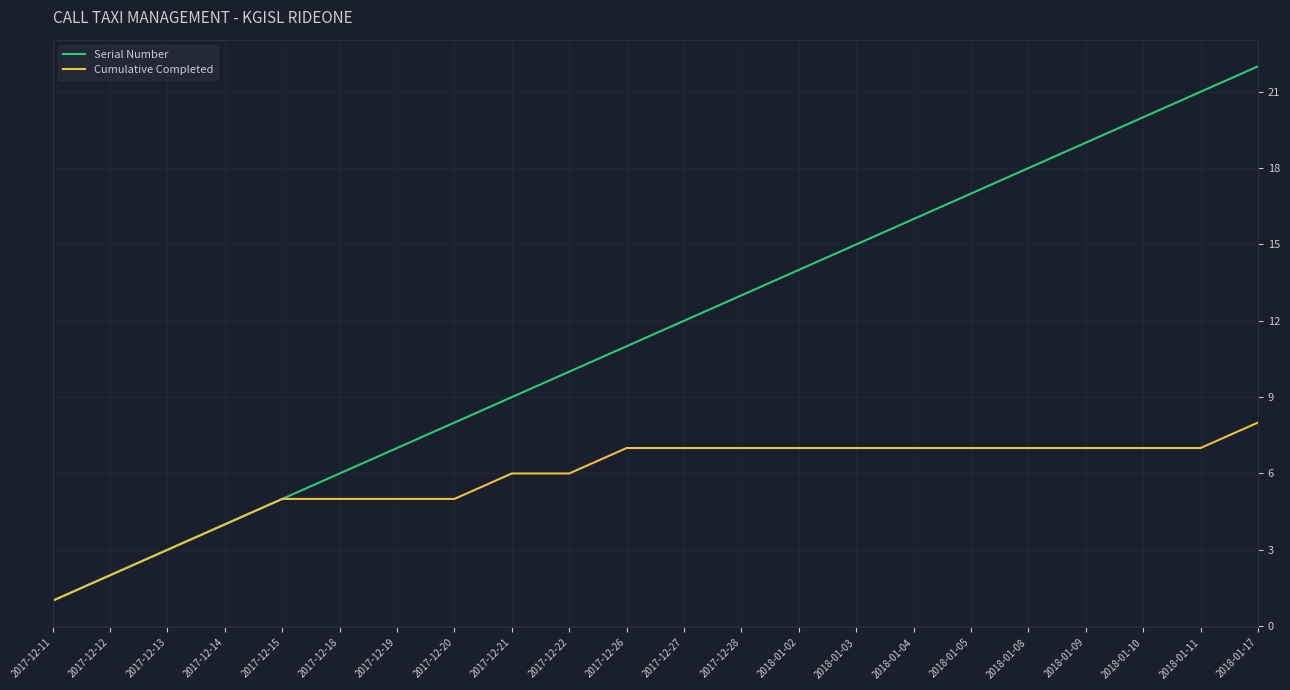

Which series changed the most between 2017-12-14 and 2018-01-09?

Serial Number